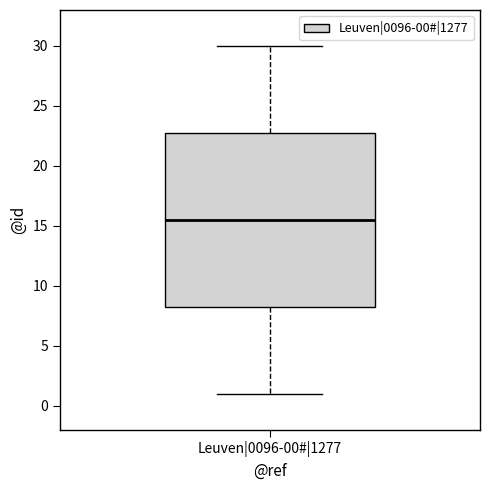

Transcribe this box plot: give where the median line is, the range the box spans, and where the two whiskers end, as read against the y-axis. The values are not printed on the chart, so give them approximately, as read against the axis.

median 15.5, box 8.5 to 23.0, whiskers 1.0 to 30.0